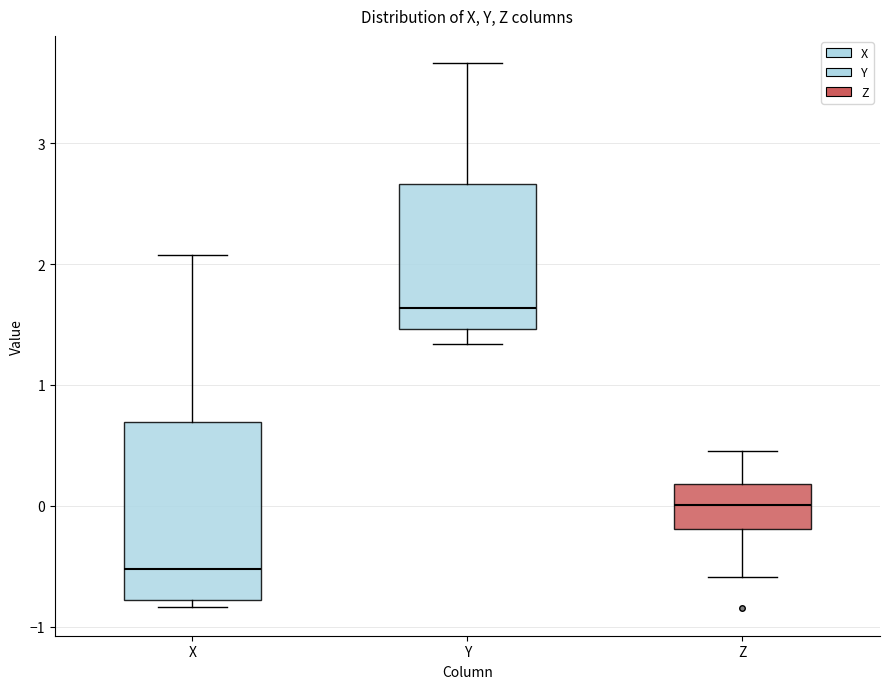

Reading left to right, read every box against the y-axis: the position of its median line, the range the box covers, and the ends of its whiskers. The values are not printed on the chart, so give them approximately, as read against the axis.

X: median -0.5, box -0.8 to 0.7, whiskers -0.8 (just below the box's lower edge) to 2.1
Y: median 1.6, box 1.5 to 2.7, whiskers 1.3 to 3.7
Z: median 0.0, box -0.2 to 0.2, whiskers -0.6 to 0.5